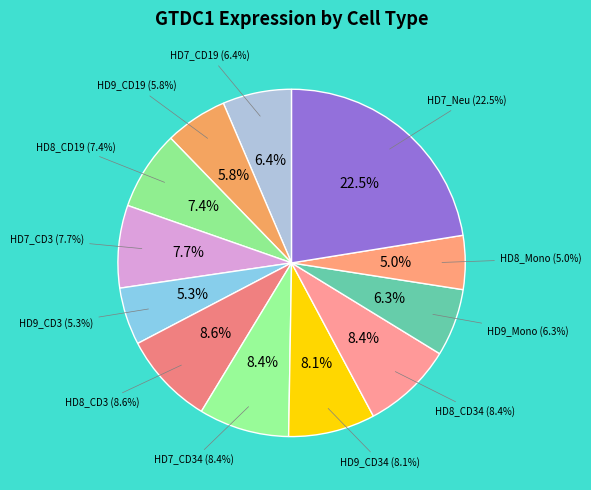

True or false: HD8_Mono accounts for 5% of the total.

True